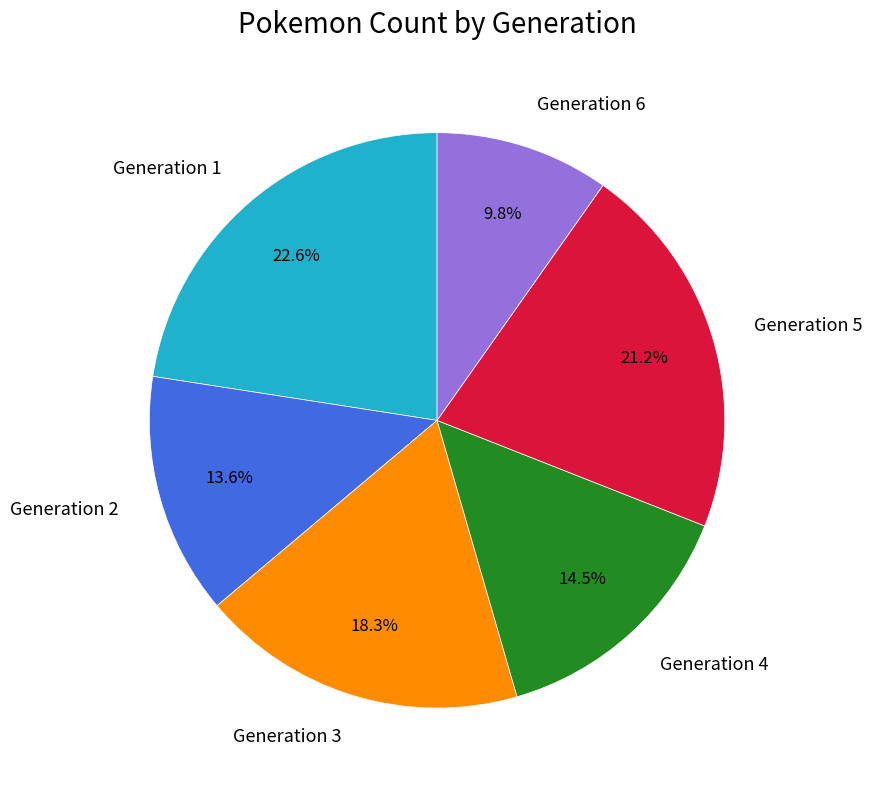

Do Generation 5 and Generation 1 together represent more than half of the pie?

No